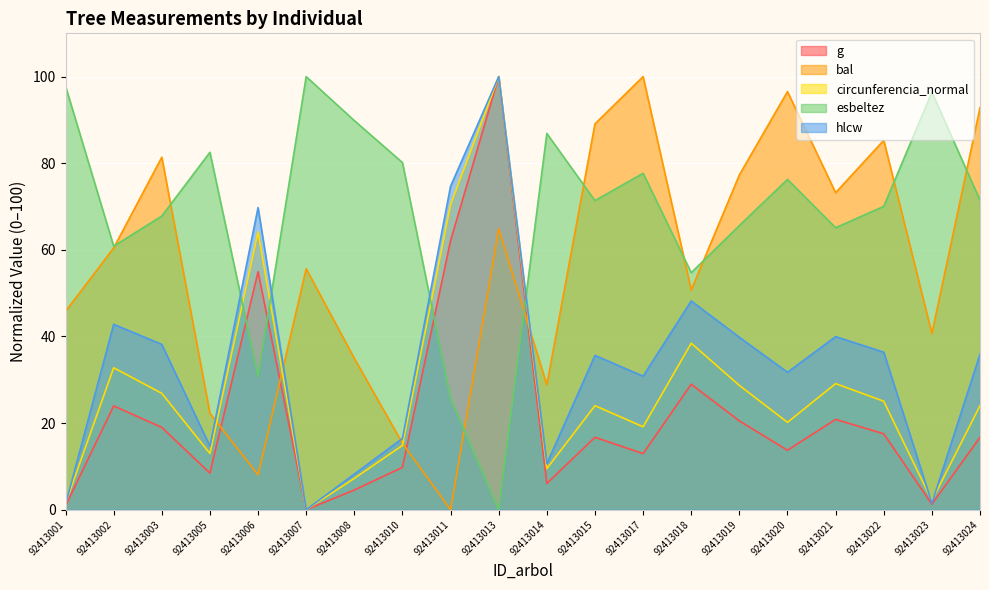

How many values in the g series exceed 16?

11